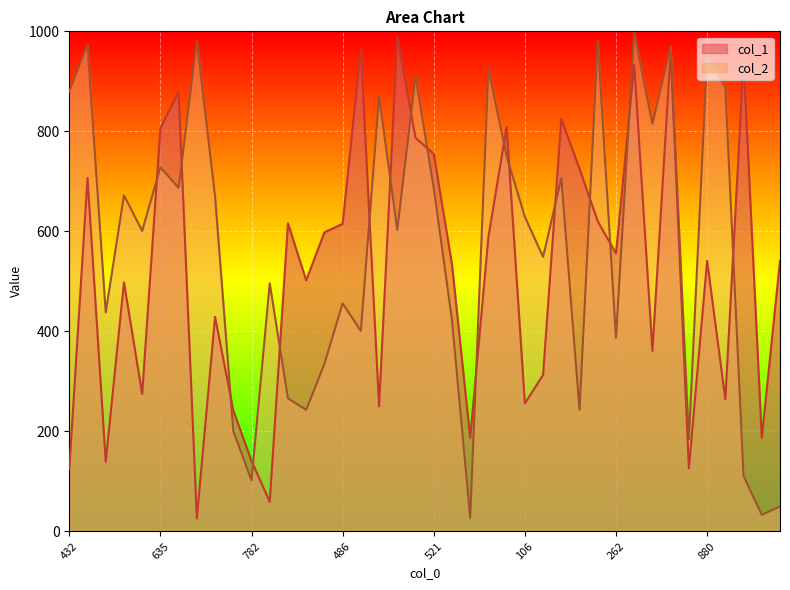

Which series has the widest spread of values?

col_2